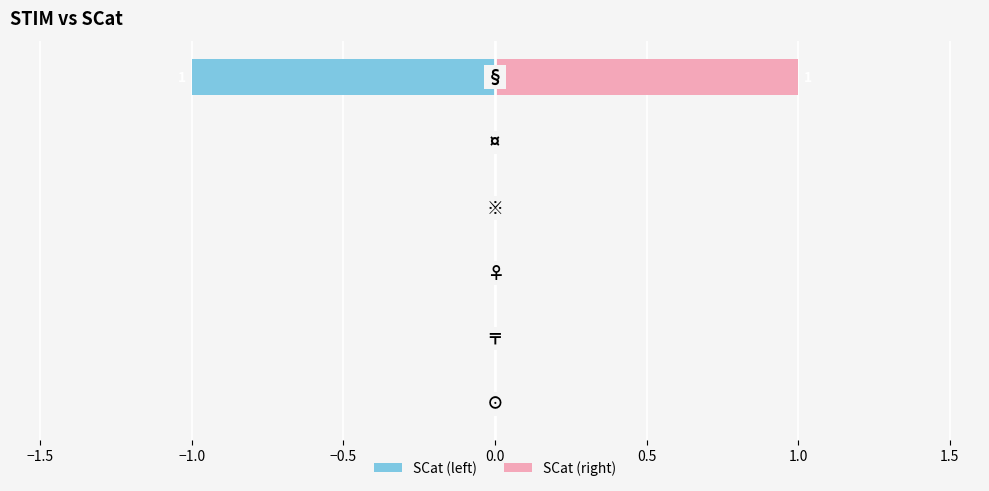

How many bars are there in each group?

2